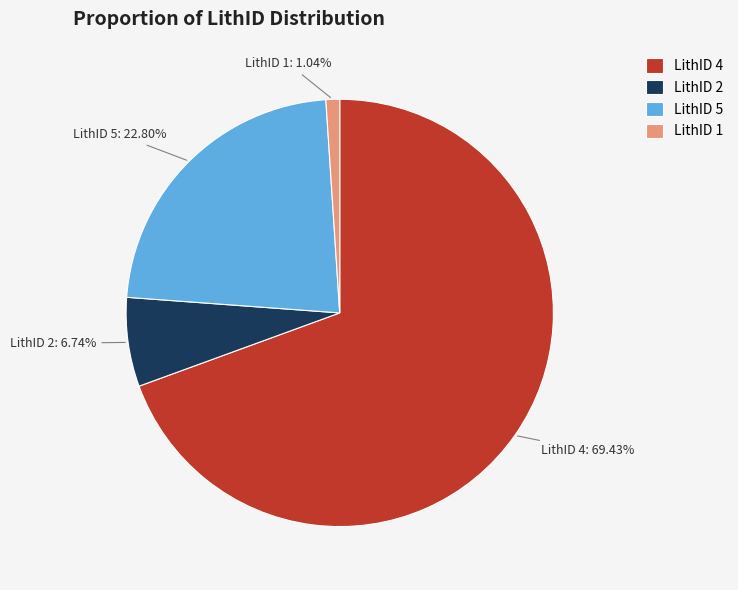

Approximately how many times larger is the value at LithID 5 compared to LithID 2?

3.4